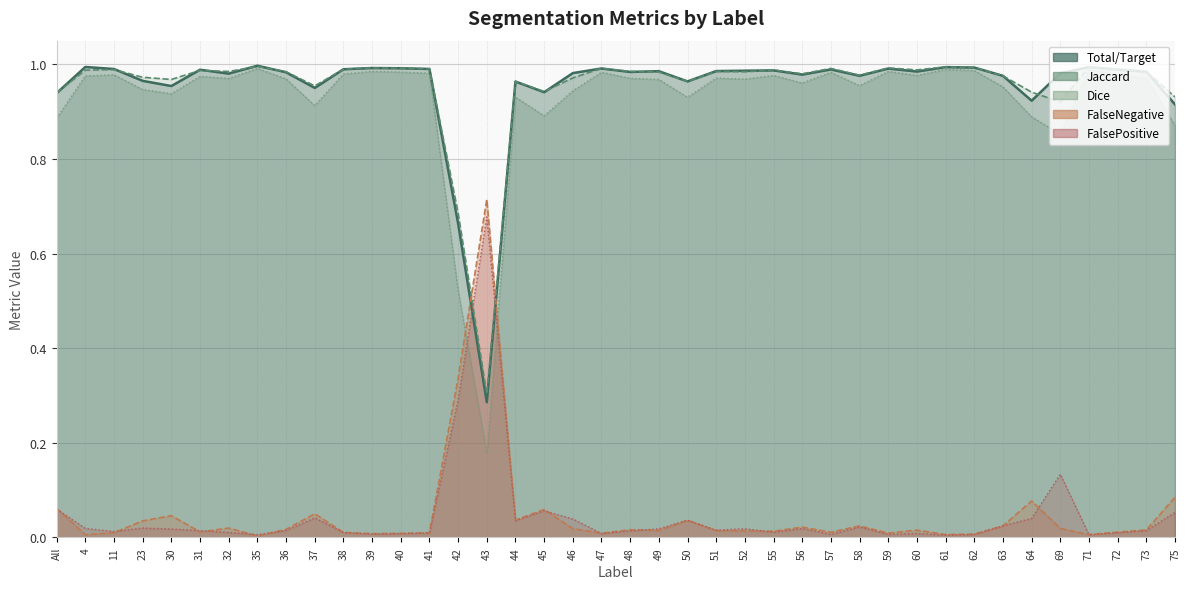

The value of FalsePositive at 42 is 0.3. True or false?

True